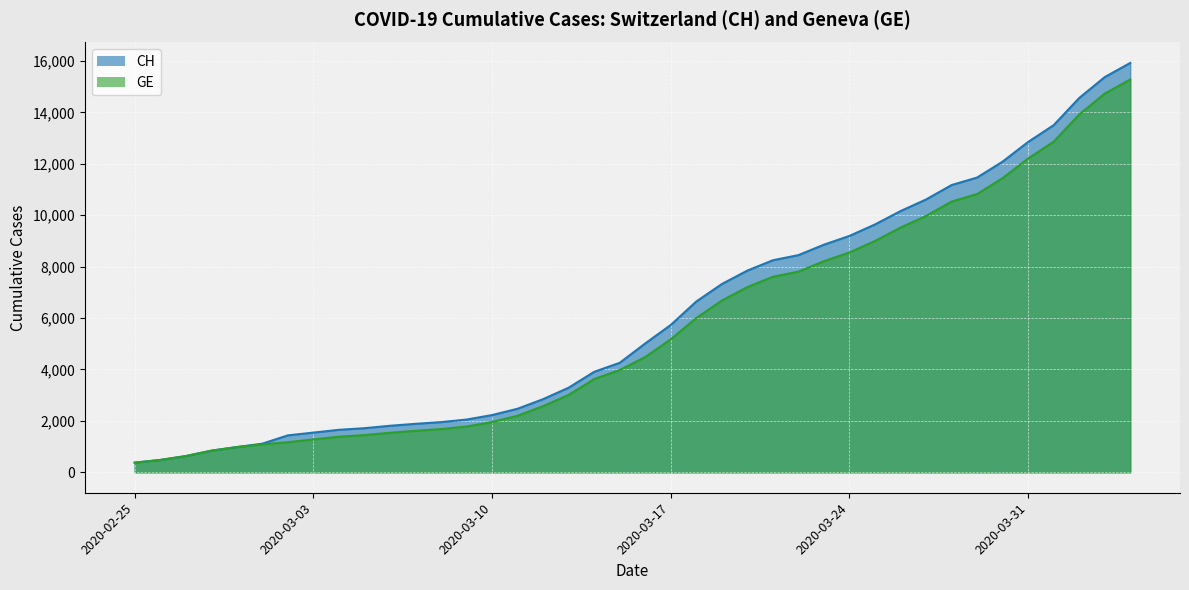

The CH series shows 8249 at 2020-03-21. True or false?

True